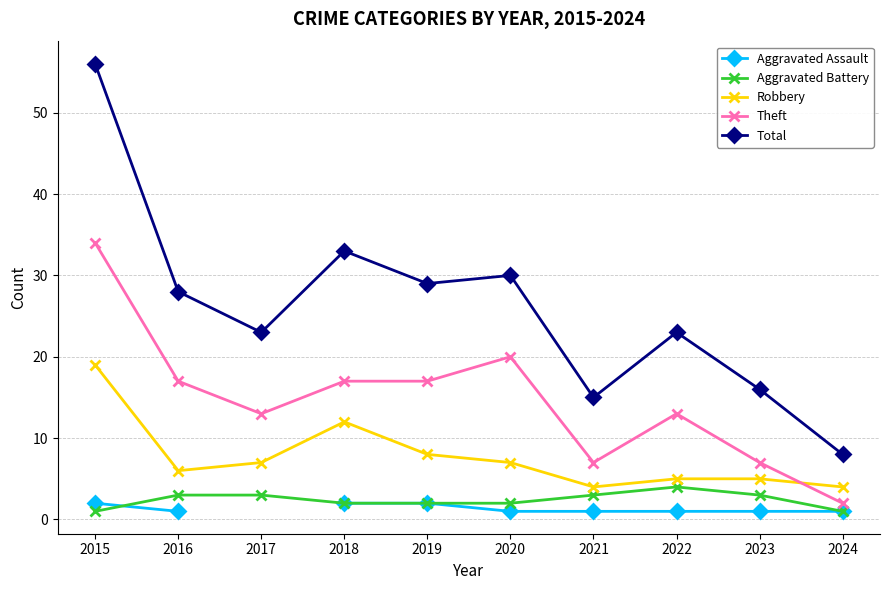

At which label is Aggravated Assault closest to 1?

2016